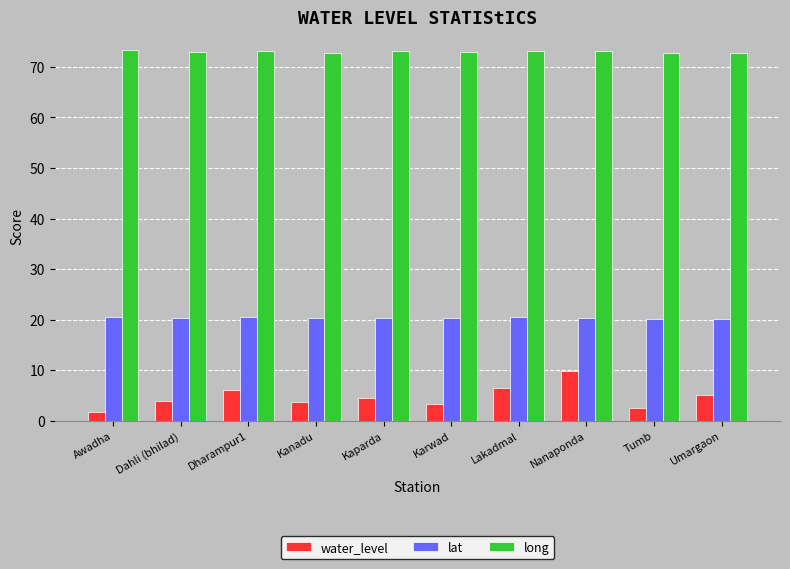

What is the label of the 7th bar from the left?

Lakadmal